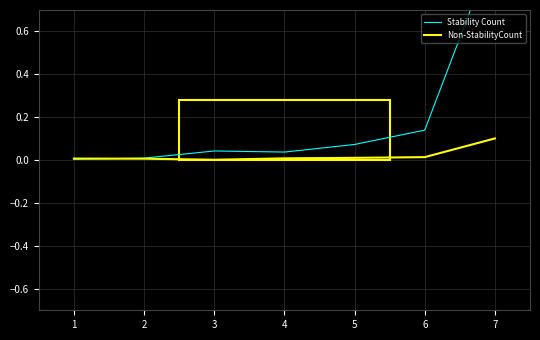

At how many categories does at least one series exceed 0?

7